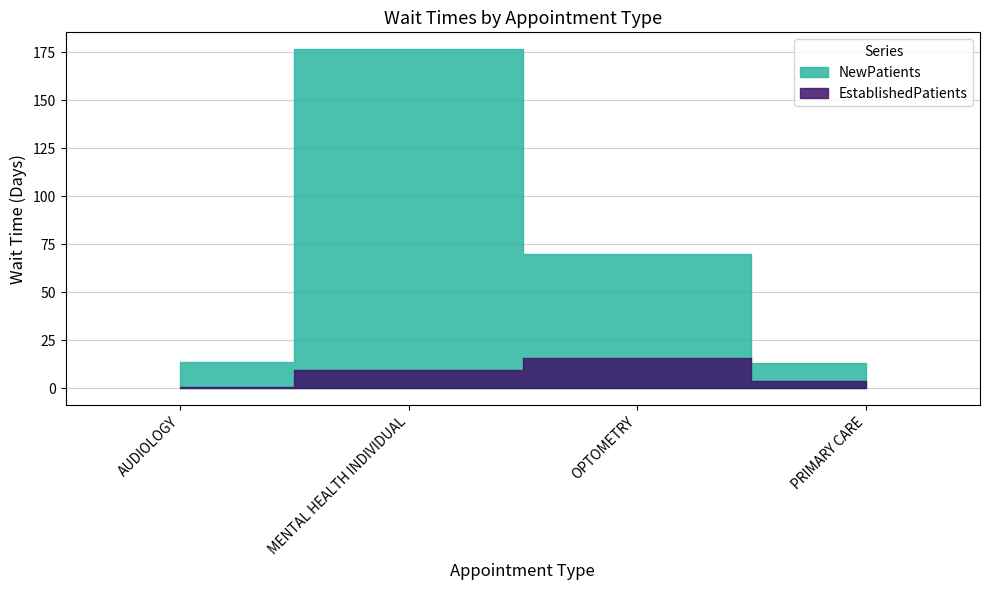

The value of EstablishedPatients at OPTOMETRY is 15.8. True or false?

True